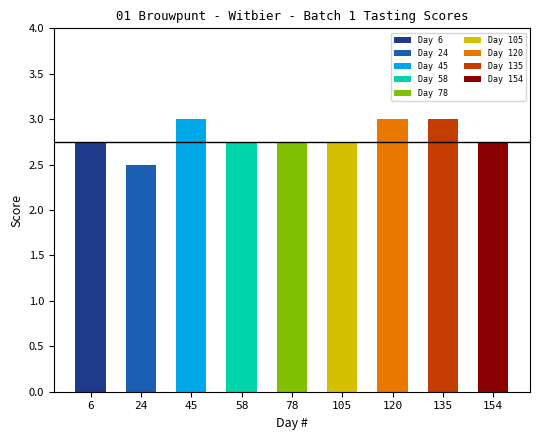

True or false: the data shows 4.1 at Day 105.

False